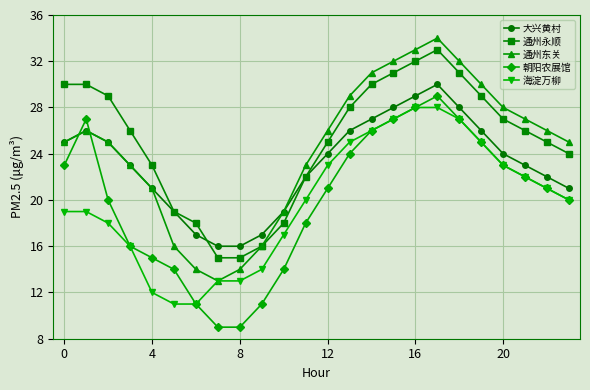

True or false: 朝阳农展馆 has more than 1 interior local peaks.

True